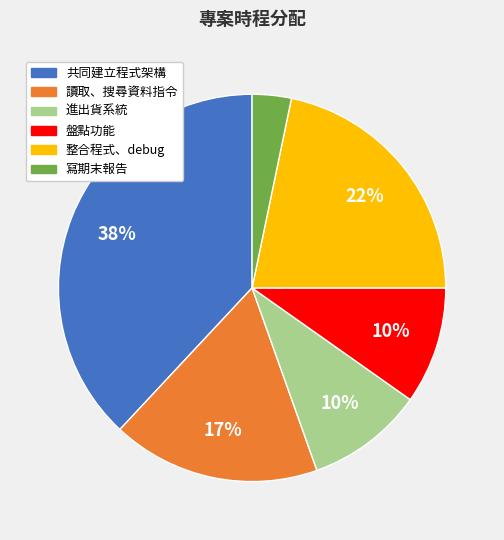

How many segments does this pie chart have?

6